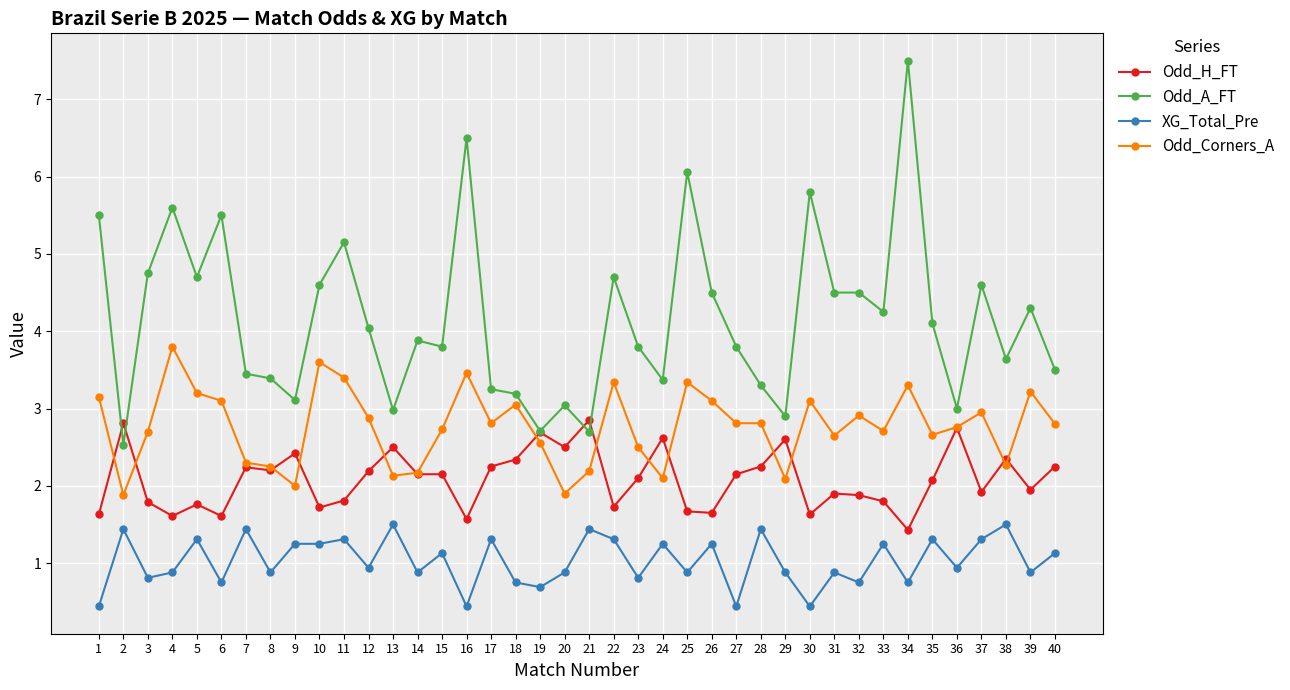

What is the value of the Odd_H_FT point at the 33rd from the left?

1.8